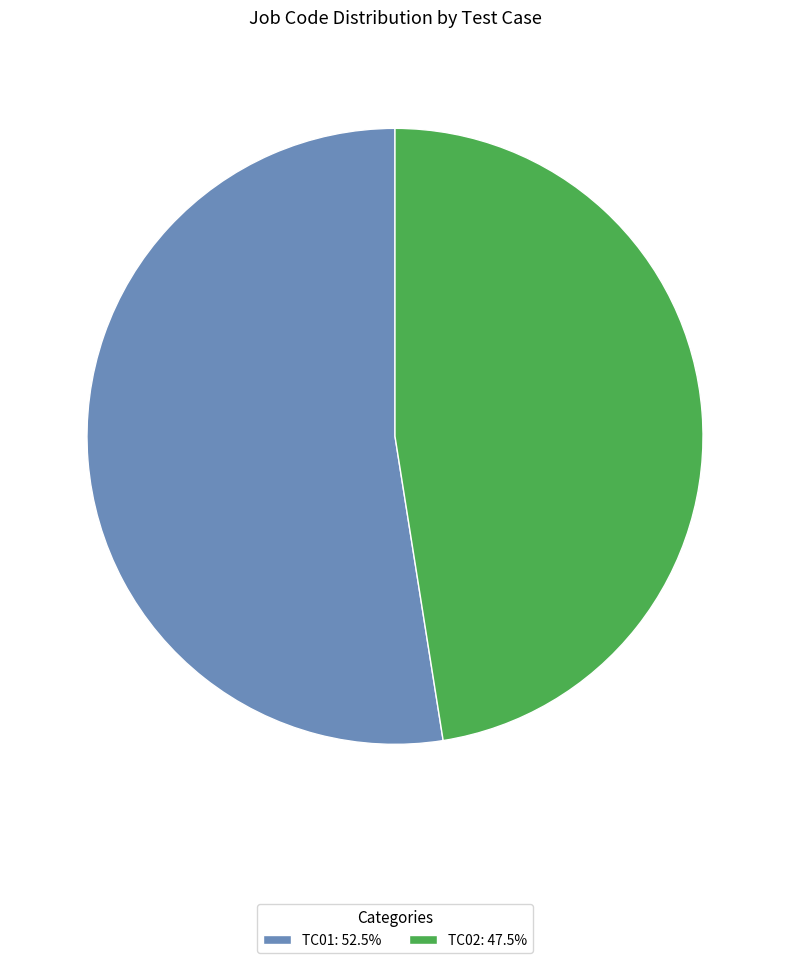

Rank the categories by value from highest to lowest.

TC01, TC02